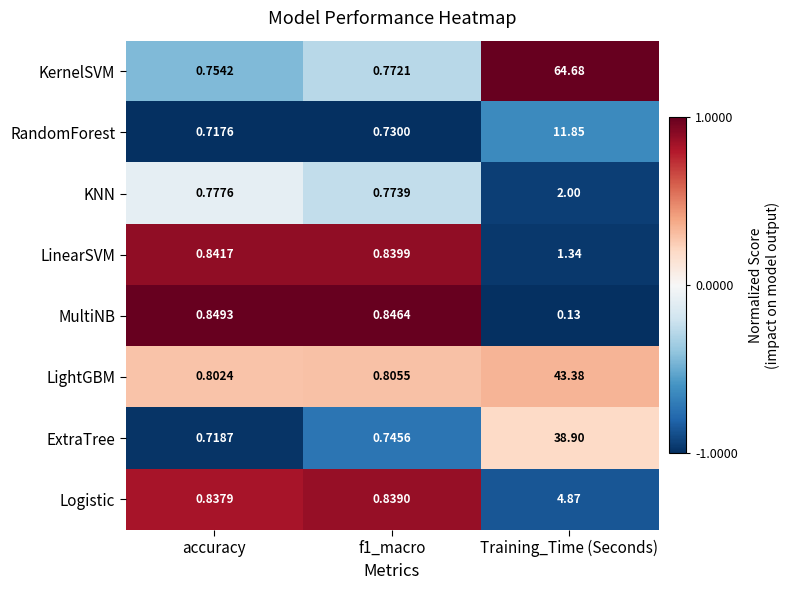

Which series has the widest spread of values?

KernelSVM